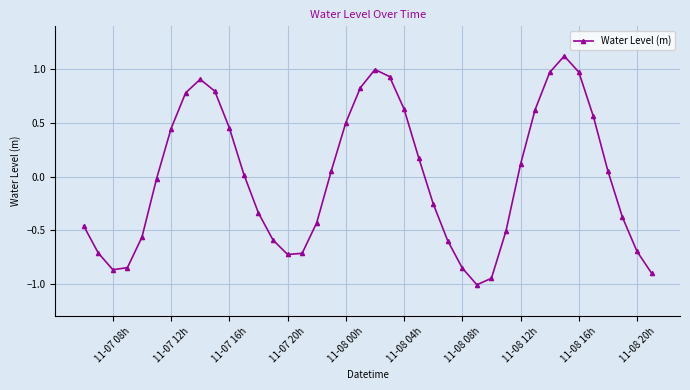

How many interior local peaks (higher than both neighbors) does the data have?

3